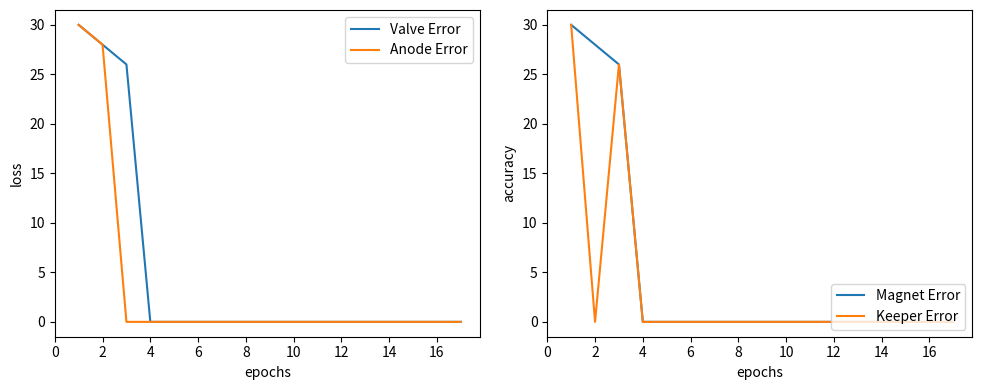

Which series changed the most between 12 and 15?

Valve Error